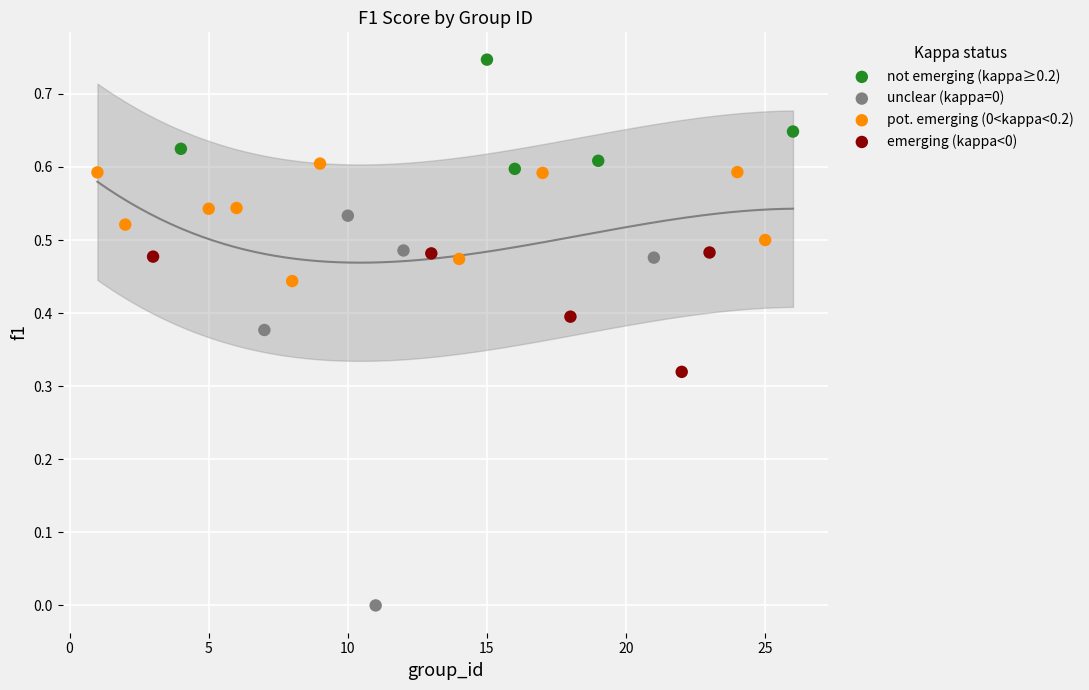

What are all the series names shown in the legend?

not emerging (kappa≥0.2), unclear (kappa=0), pot. emerging (0<kappa<0.2), emerging (kappa<0)